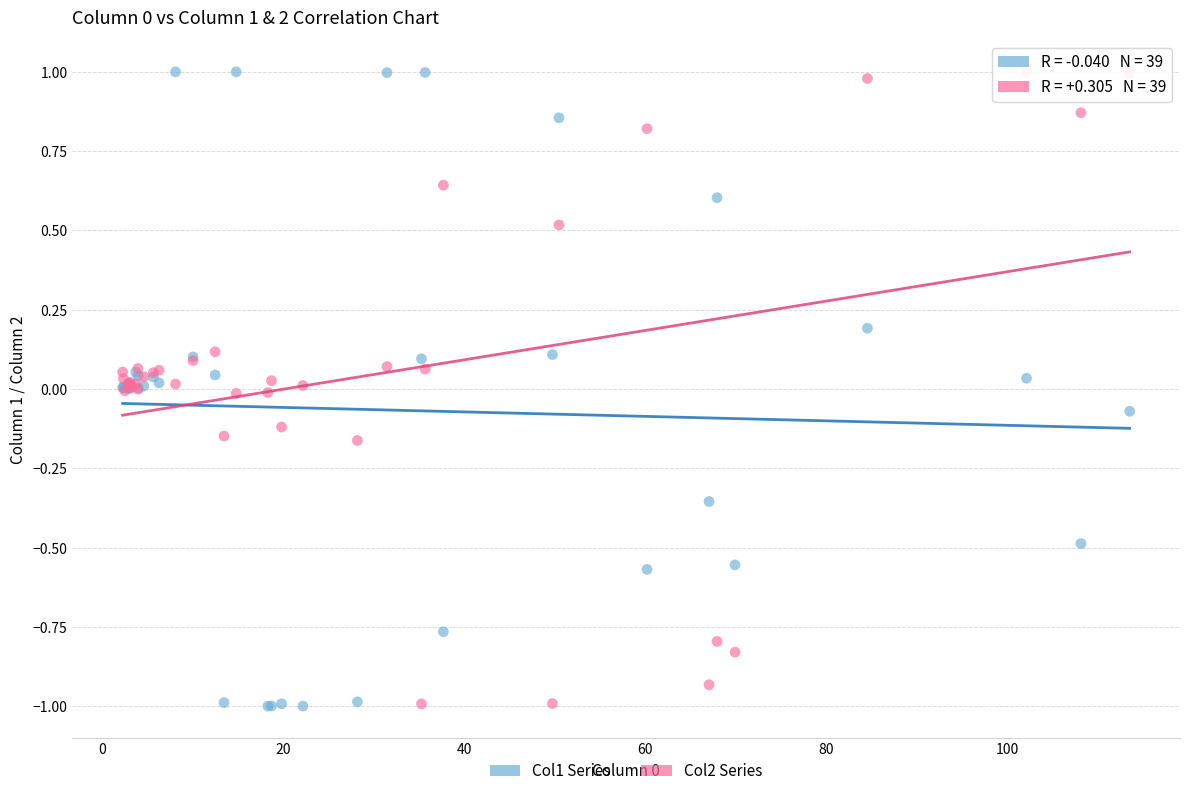

What is the X range (max minus min) for the scatter plot?

111.3